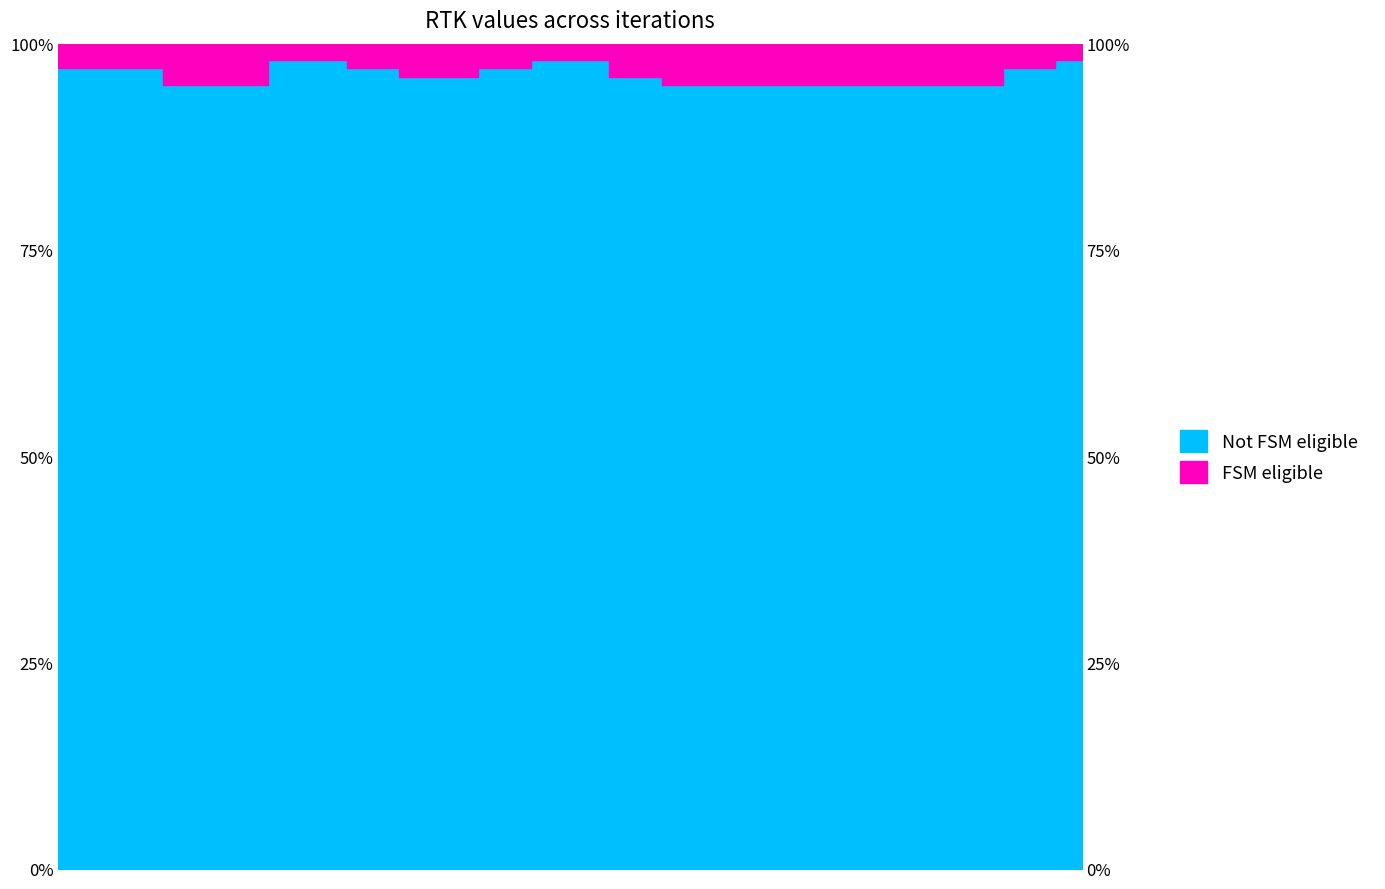

True or false: not_rtk and rtk intersect in this chart.

False